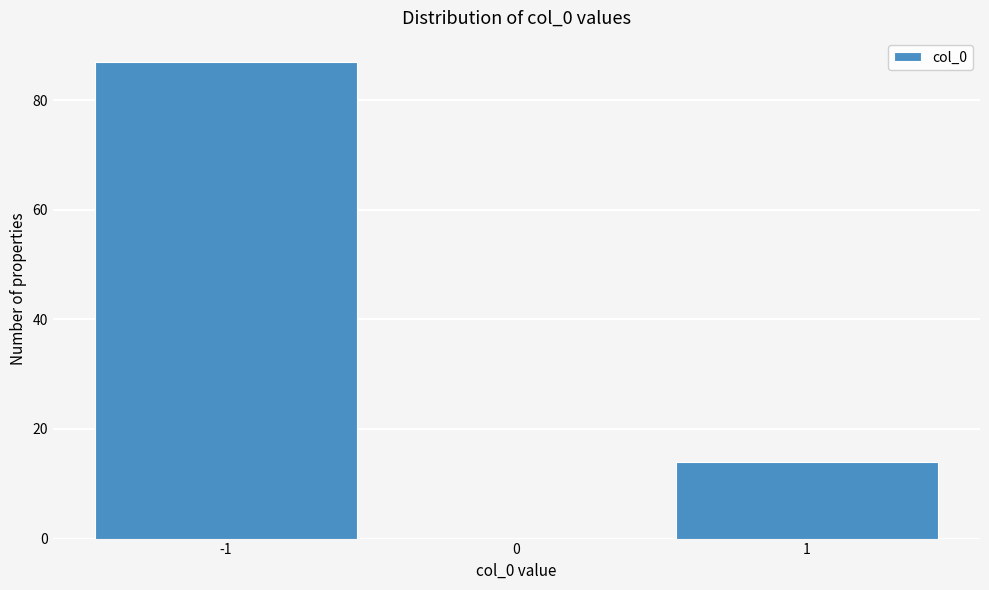

Reading left to right, transcribe all the data shown in this chart.

-1=87	0=0	1=14